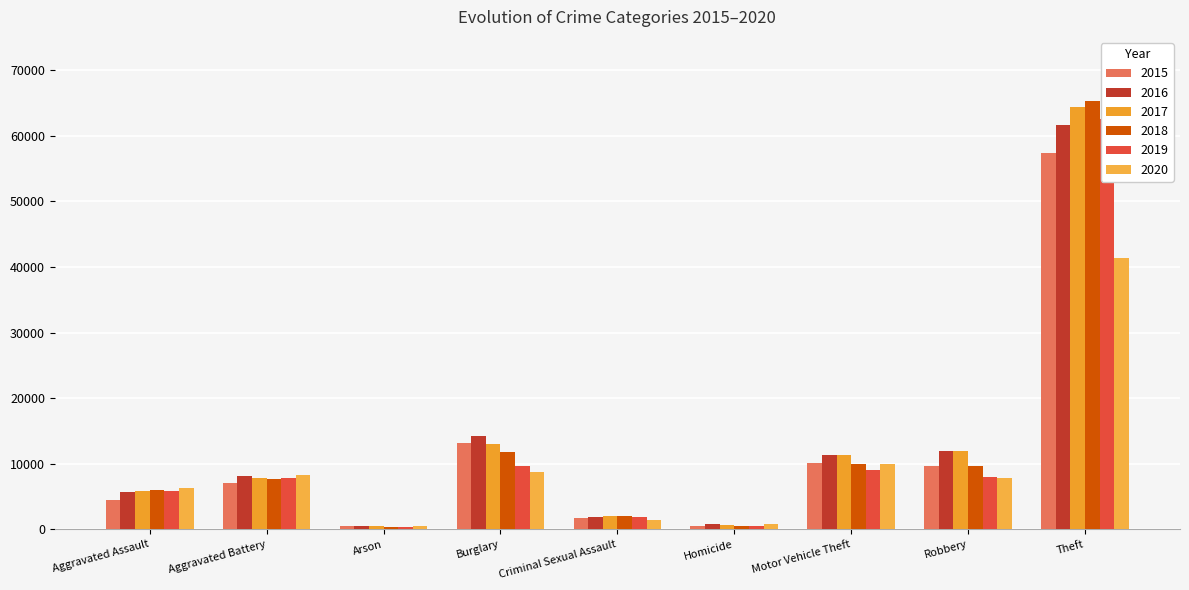

What is the sum of all 2017 values?

117394